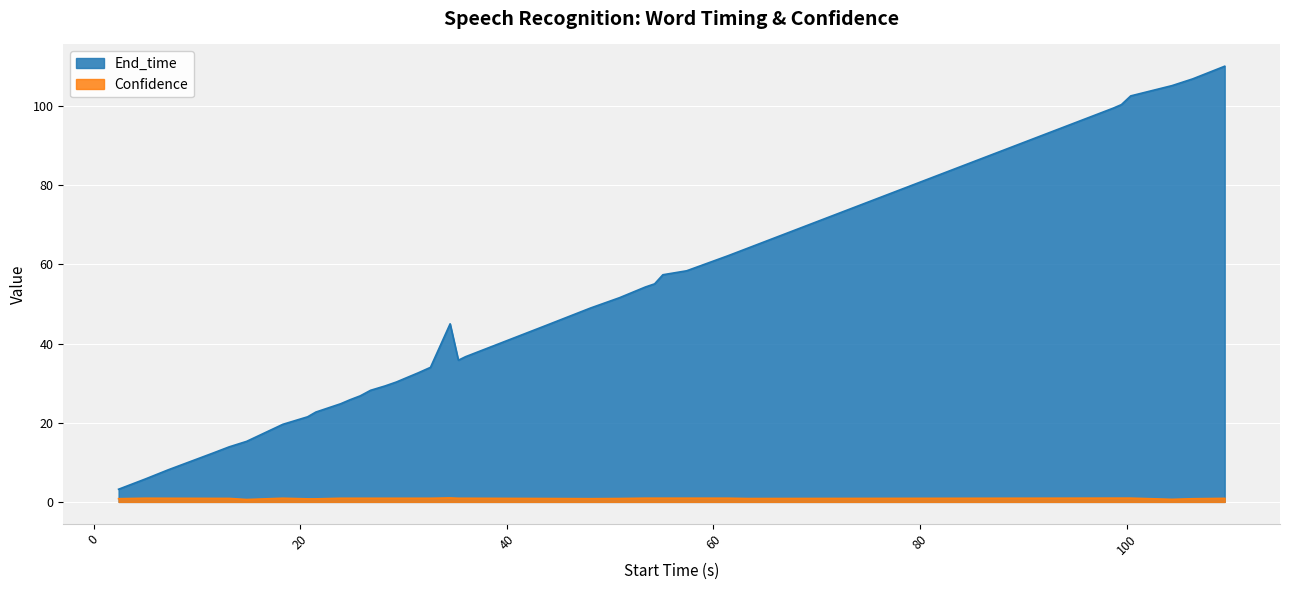

What are all the series names shown in the legend?

End_time, Confidence